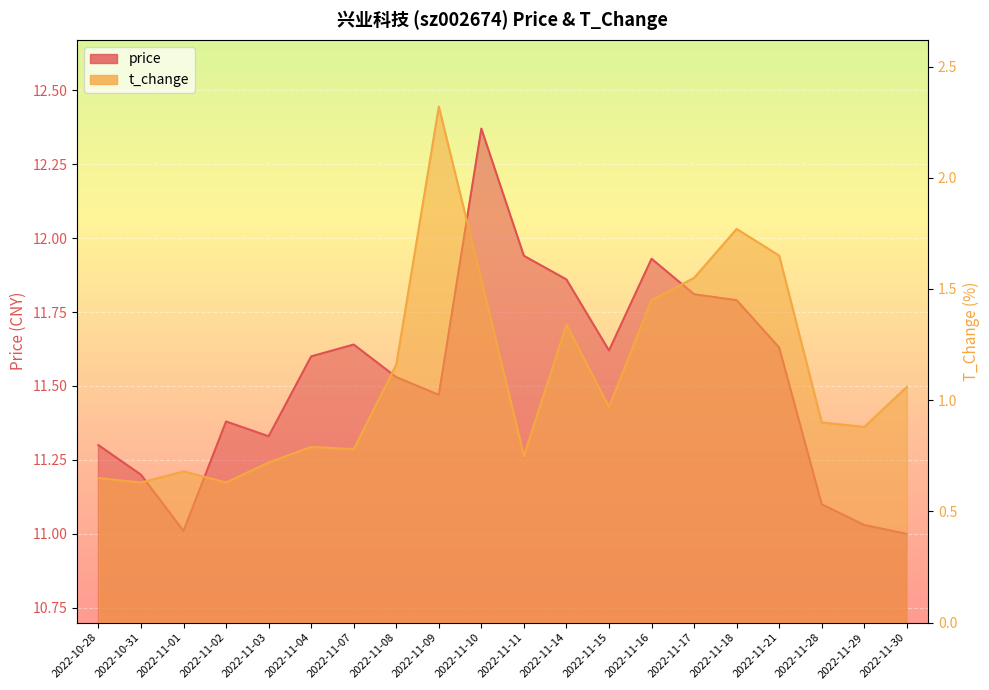

What is the lowest value of the price series?

11.0